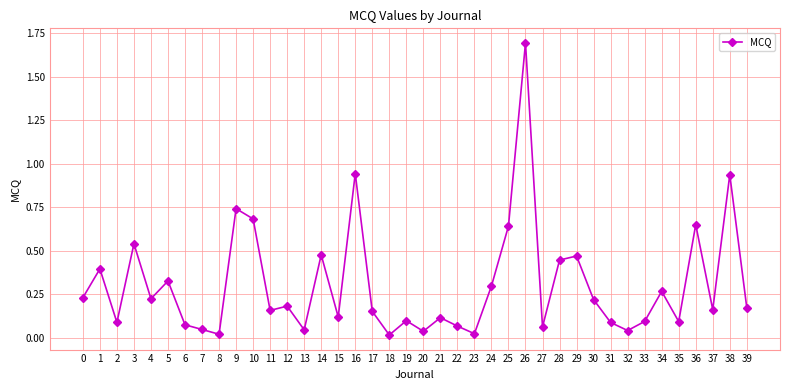

What is the maximum value shown in the chart?

1.7